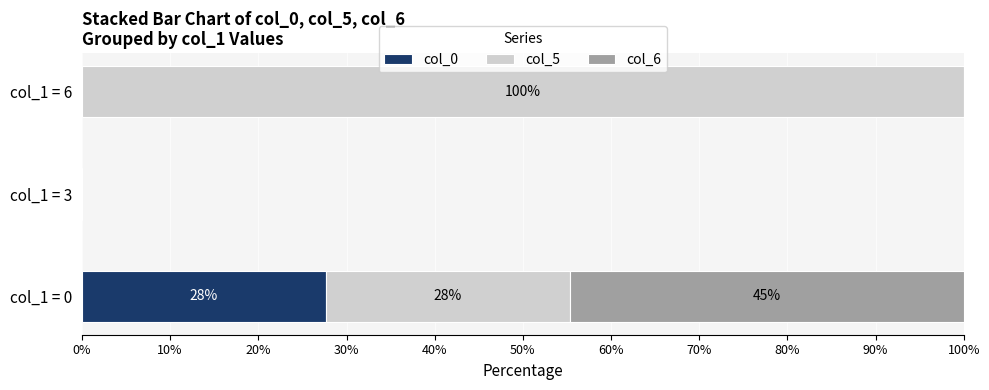

What is the maximum value for col_0?

27.7